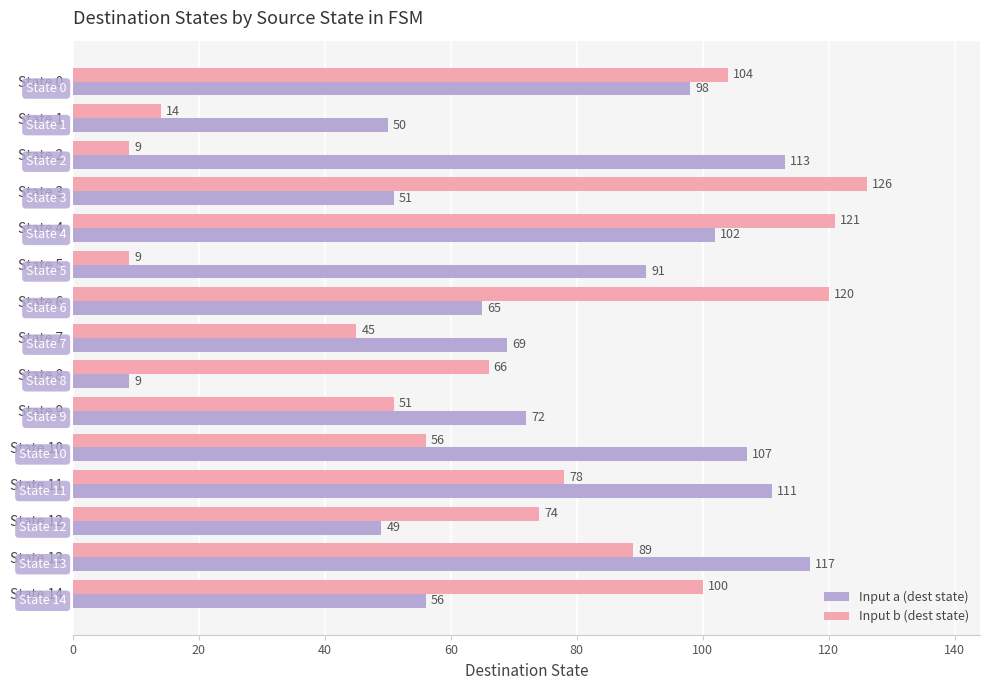

What is the minimum value shown in the chart?

9